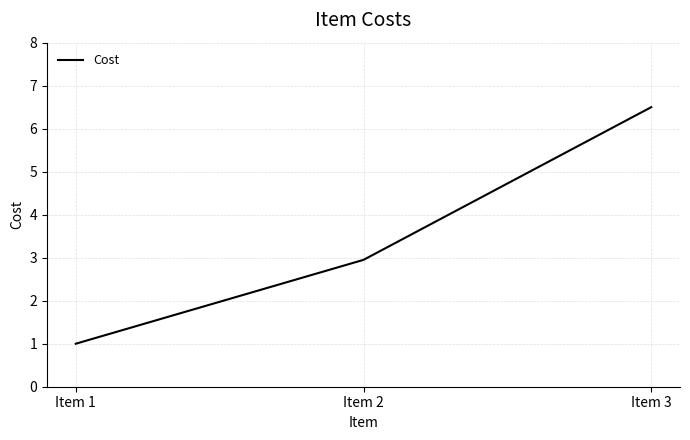

How many lines are shown in the chart?

1